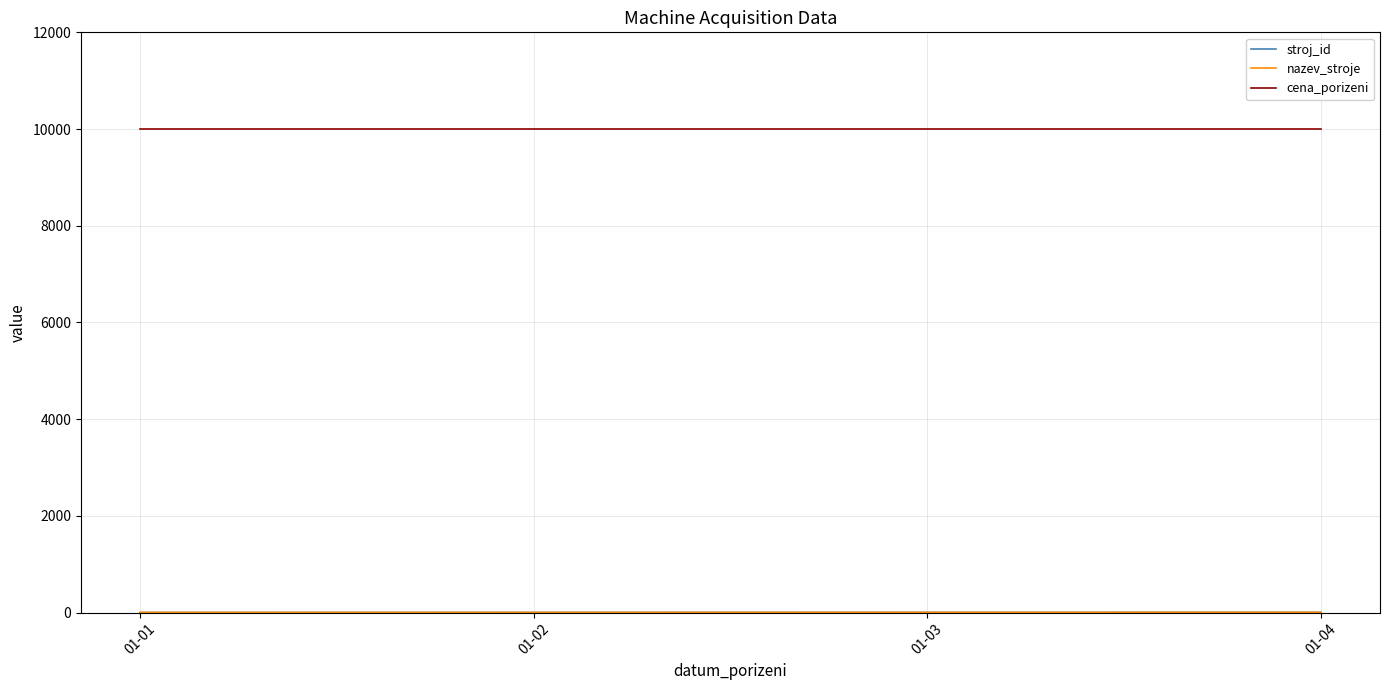

At which label does stroj_id first exceed 3?

01-04